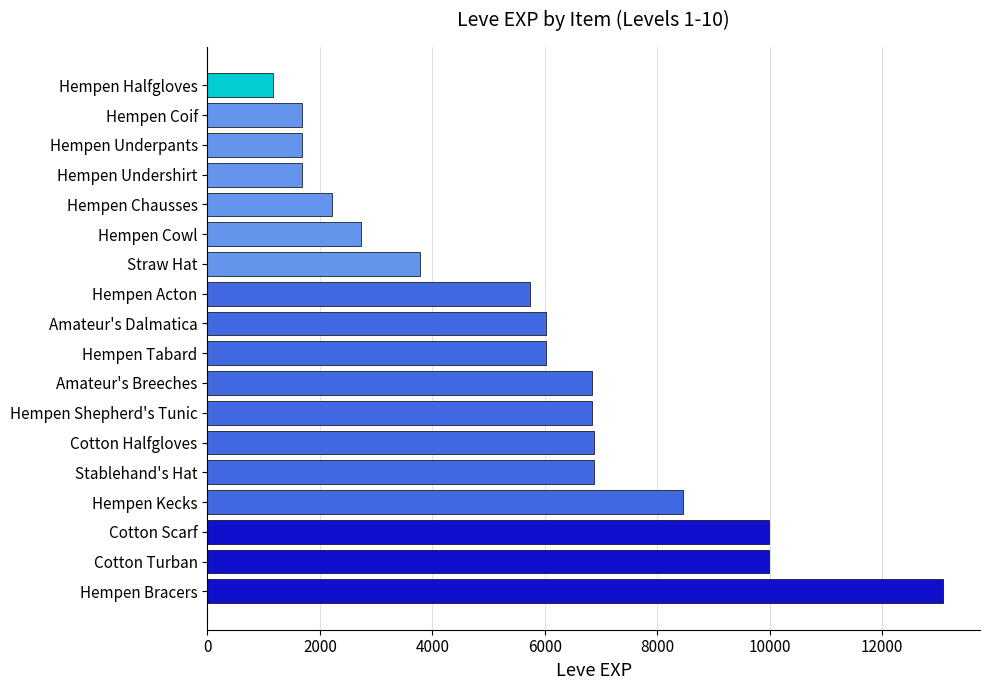

Does the chart contain stacked bars?

No